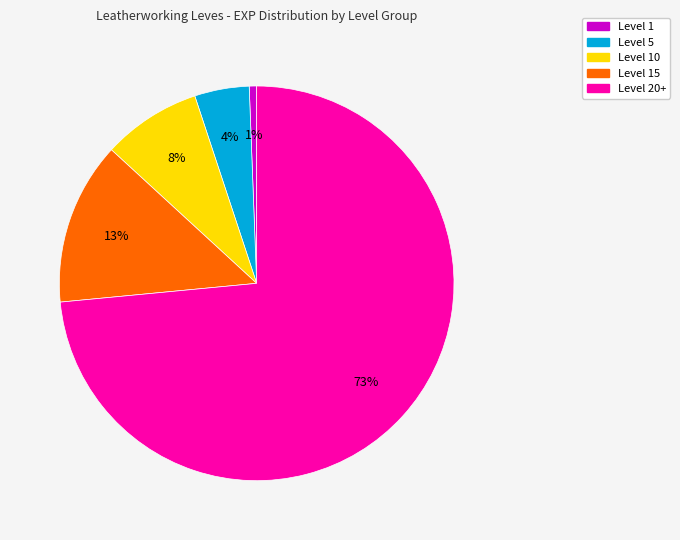

To the nearest percent, what is the difference between the largest and smallest slice percentages?

73%